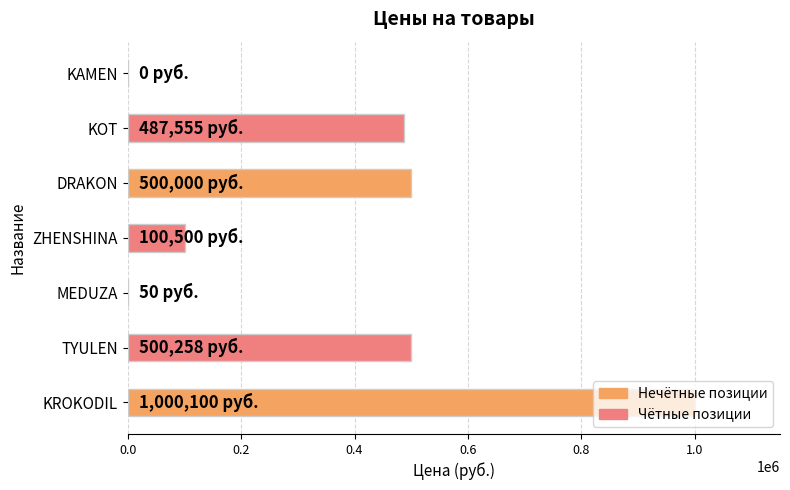

The value at KOT is 278128. True or false?

False